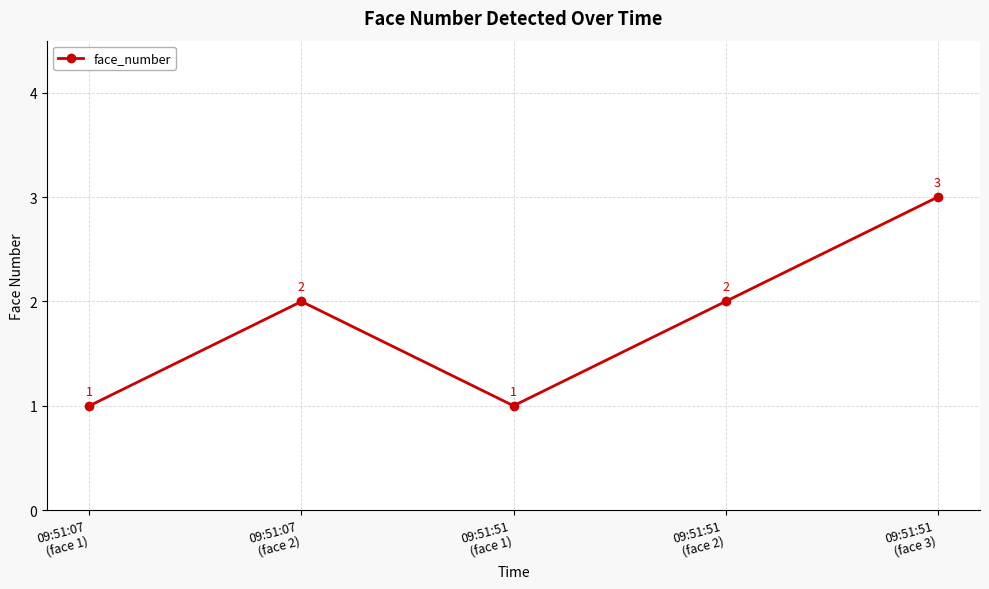

True or false: the data has more than 2 interior local peaks.

False